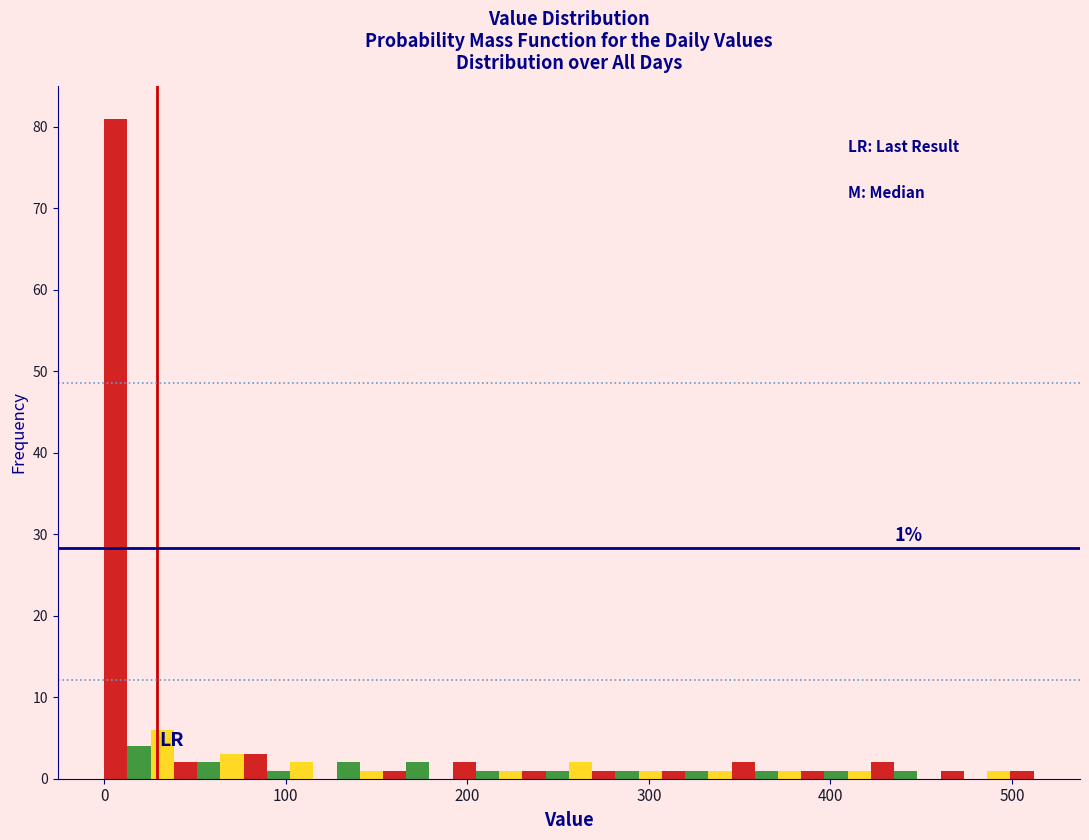

Around what value on the x-axis is the tallest bar? Give the approximate position of its centre, as read against the axis.

10